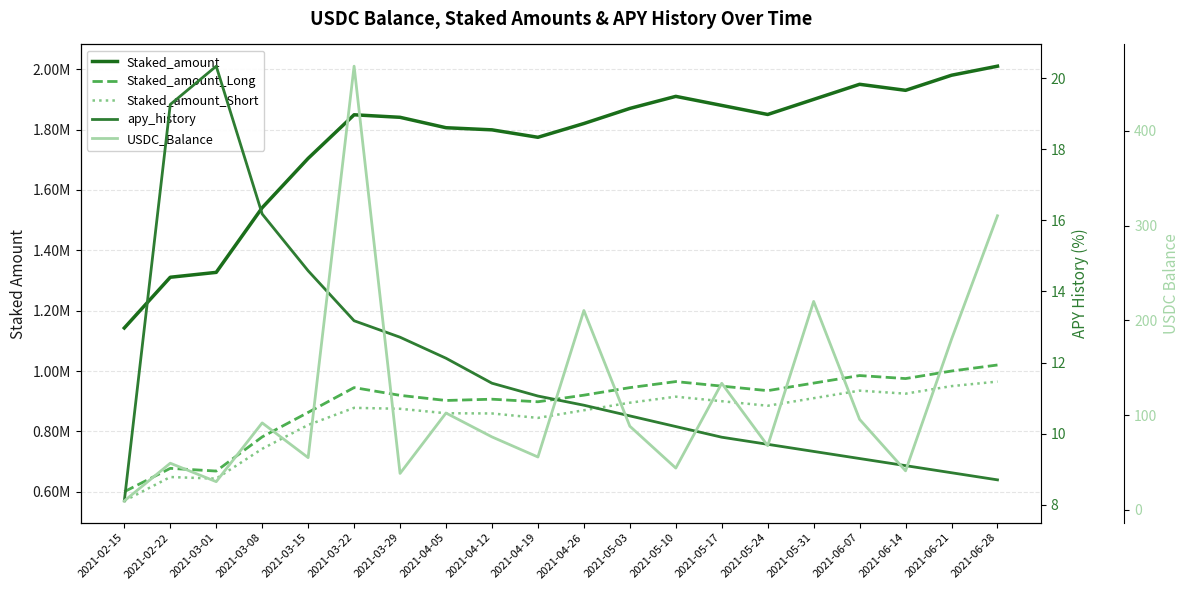

What are all the series names shown in the legend?

Staked_amount, Staked_amount_Long, Staked_amount_Short, apy_history, USDC_Balance